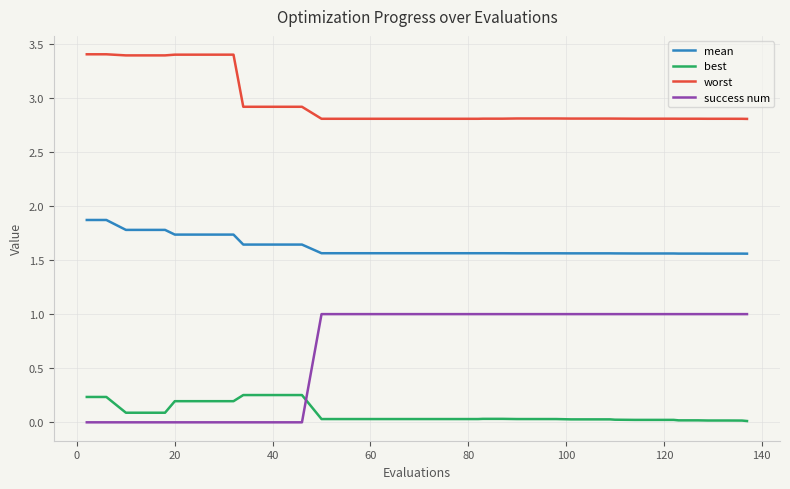

What is the maximum value shown in the chart?

3.4